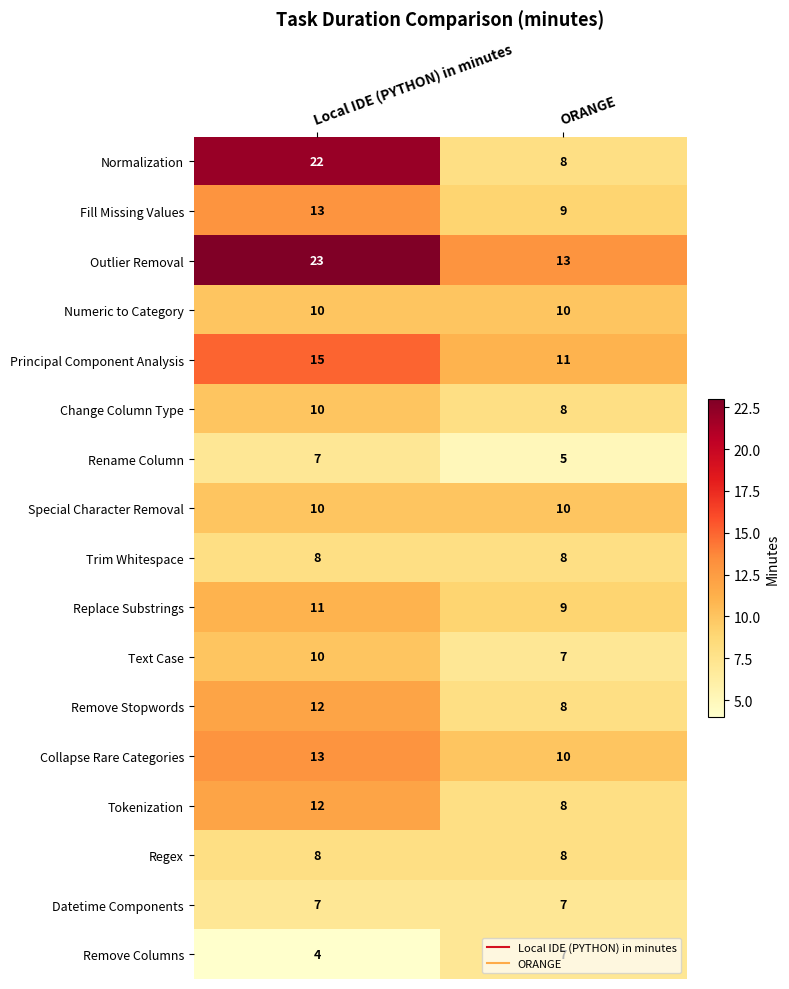

Is it true that Trim Whitespace equals 8 at ORANGE?

True